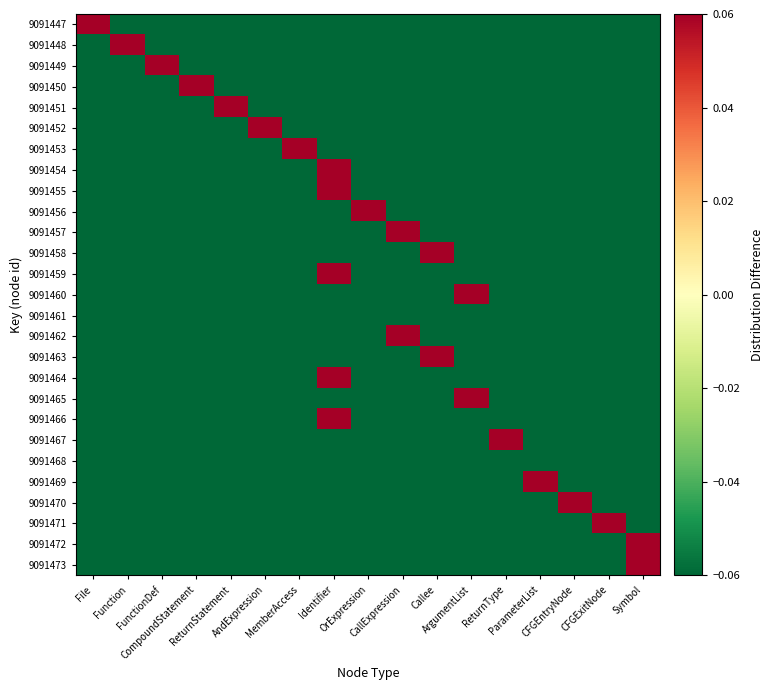

Rank the series by their maximum value, from lowest to highest.

9091461, 9091468, 9091447, 9091448, 9091449, 9091450, 9091451, 9091452, 9091453, 9091454, 9091455, 9091456, 9091457, 9091458, 9091459, 9091460, 9091462, 9091463, 9091464, 9091465, 9091466, 9091467, 9091469, 9091470, 9091471, 9091472, 9091473